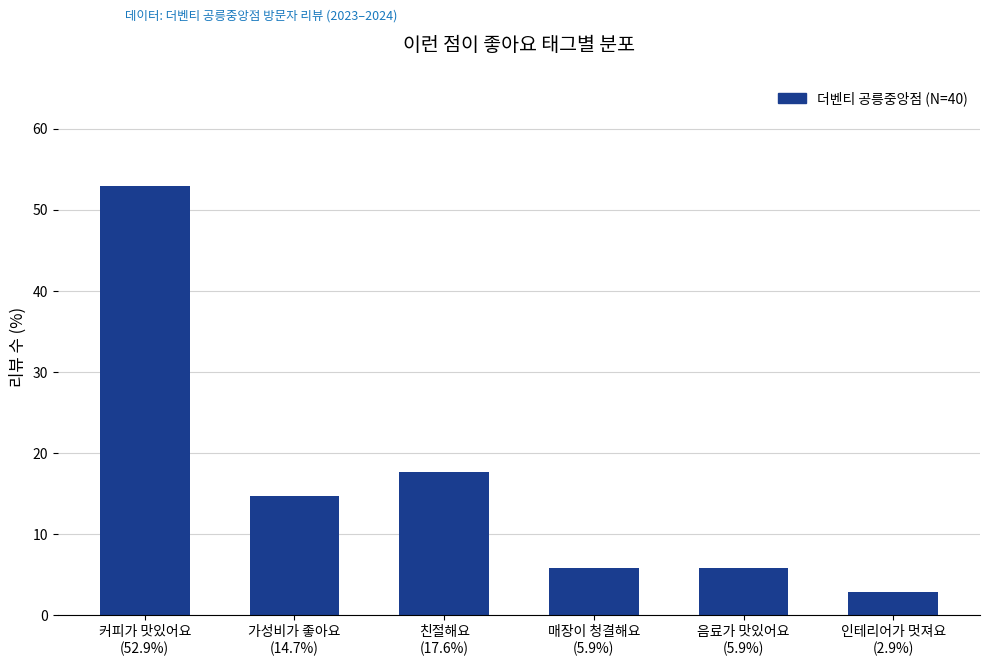

What is the label of the 4th bar from the left?

매장이 청결해요
(5.9%)